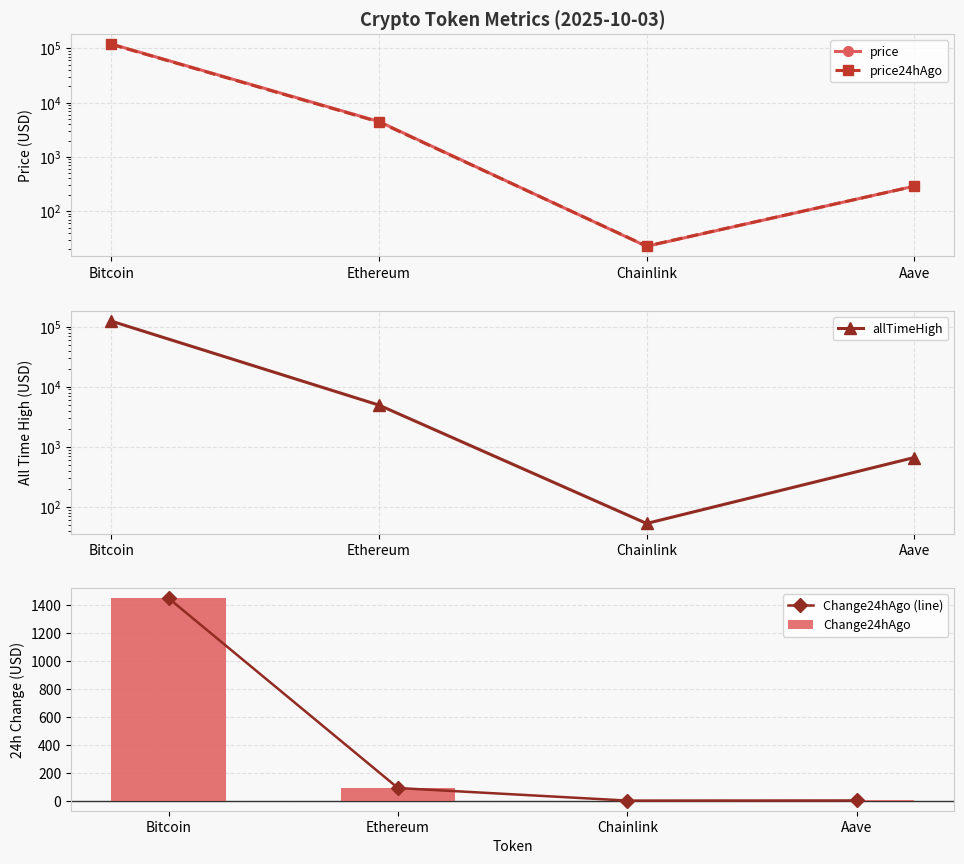

Count the number of data series in this chart.

5